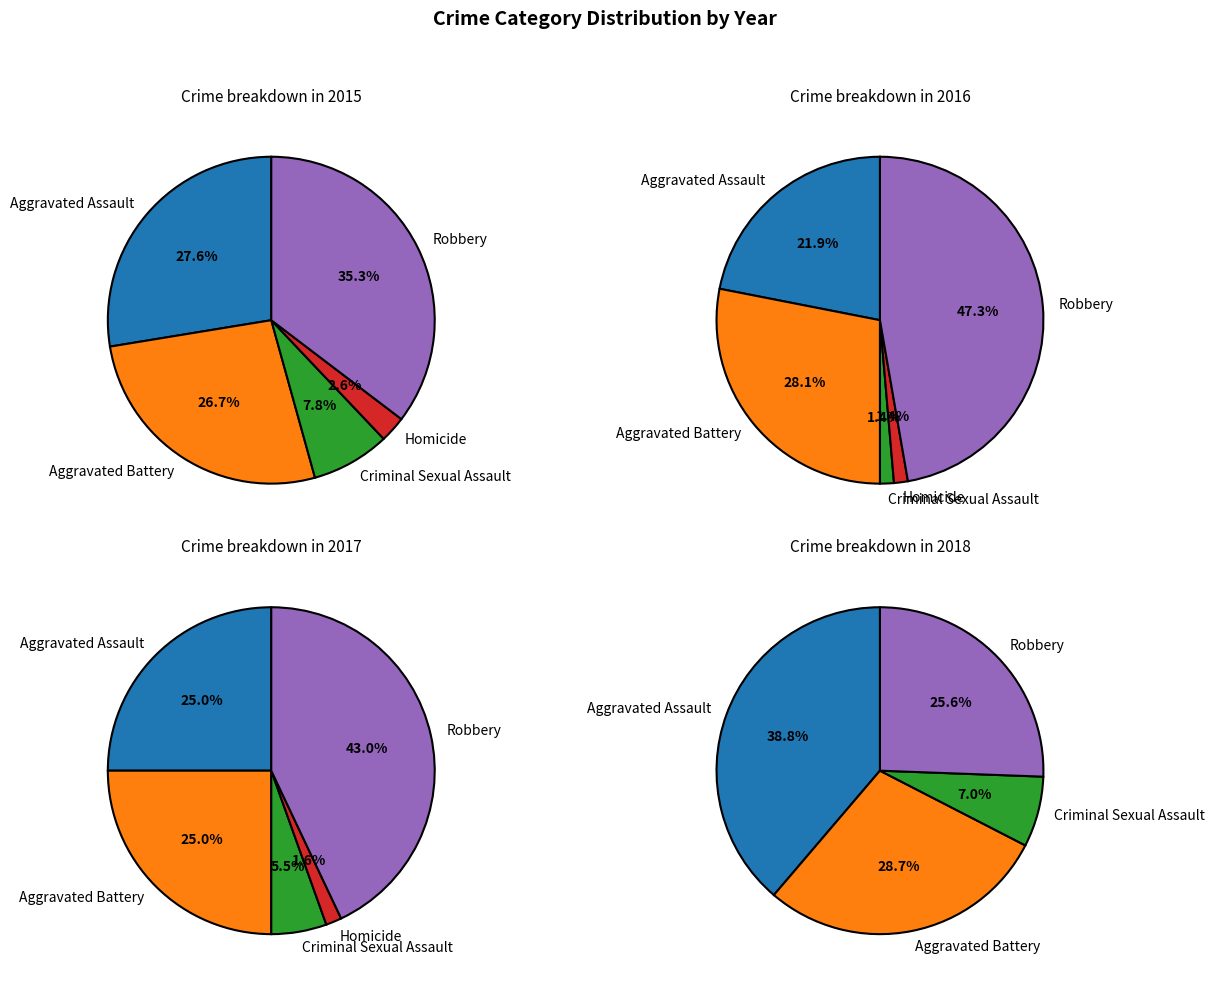

Is Criminal Sexual Assault the majority of the pie?

No